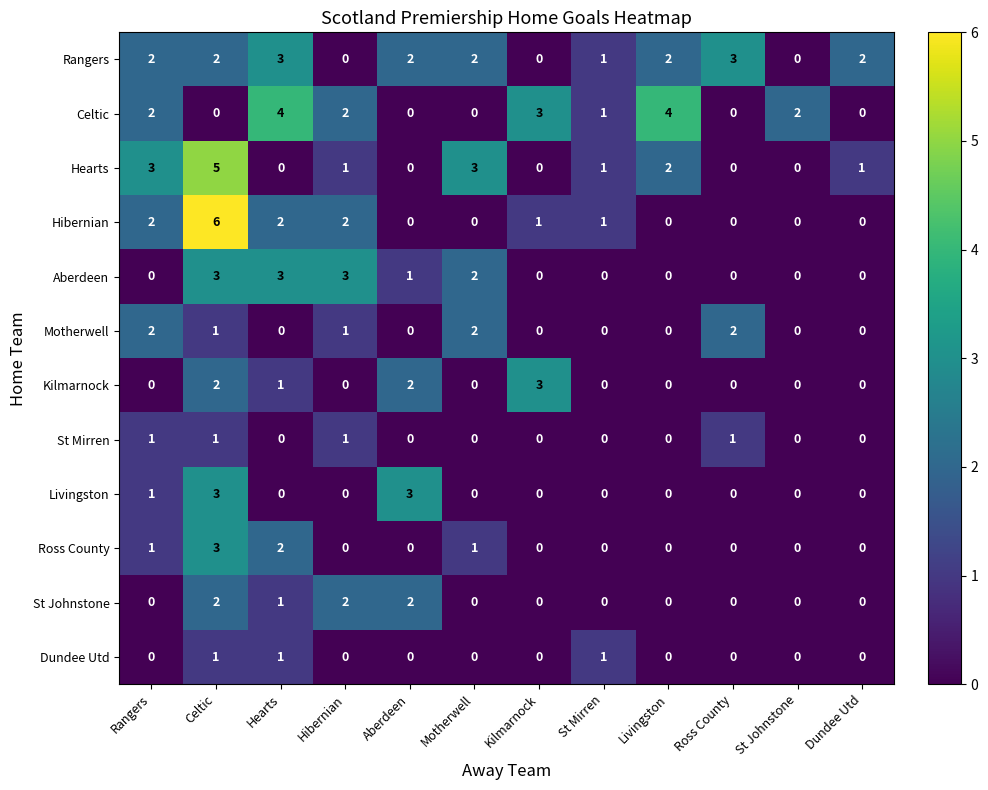

Count the Kilmarnock values in the range 0 to 2.

11